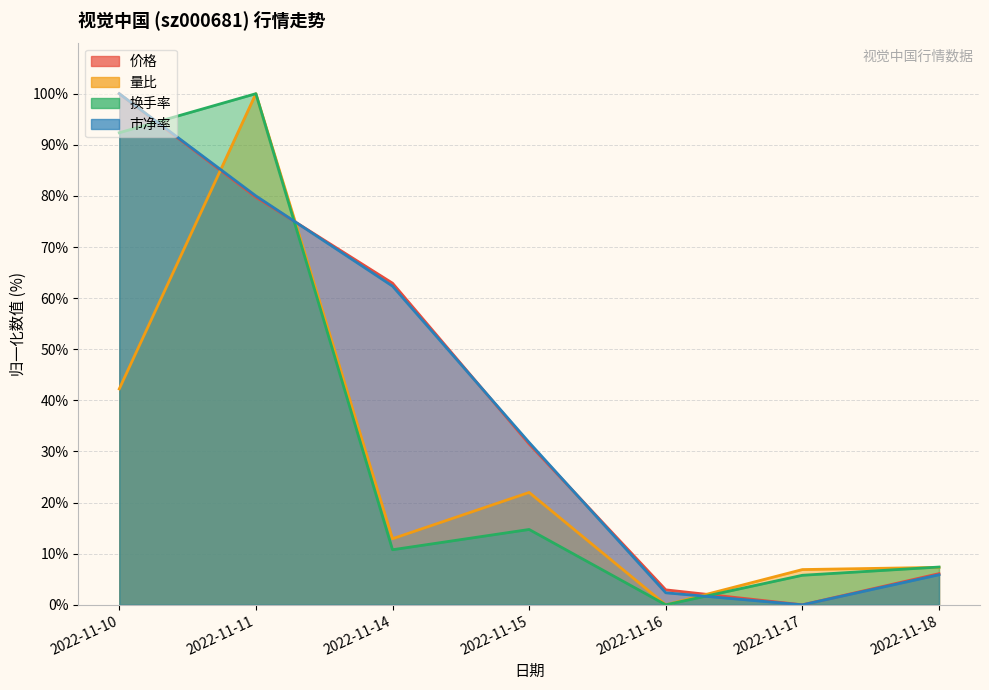

Is it true that 市净率 equals 8.4 at 2022-11-18?

False